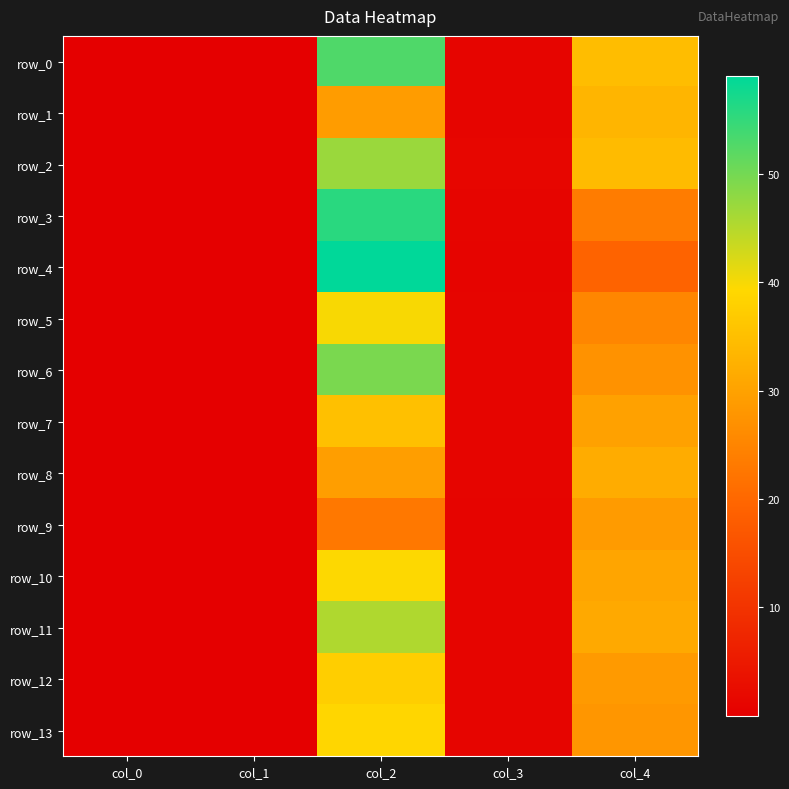

What is the spread (max minus min) of values at col_4?

15.4